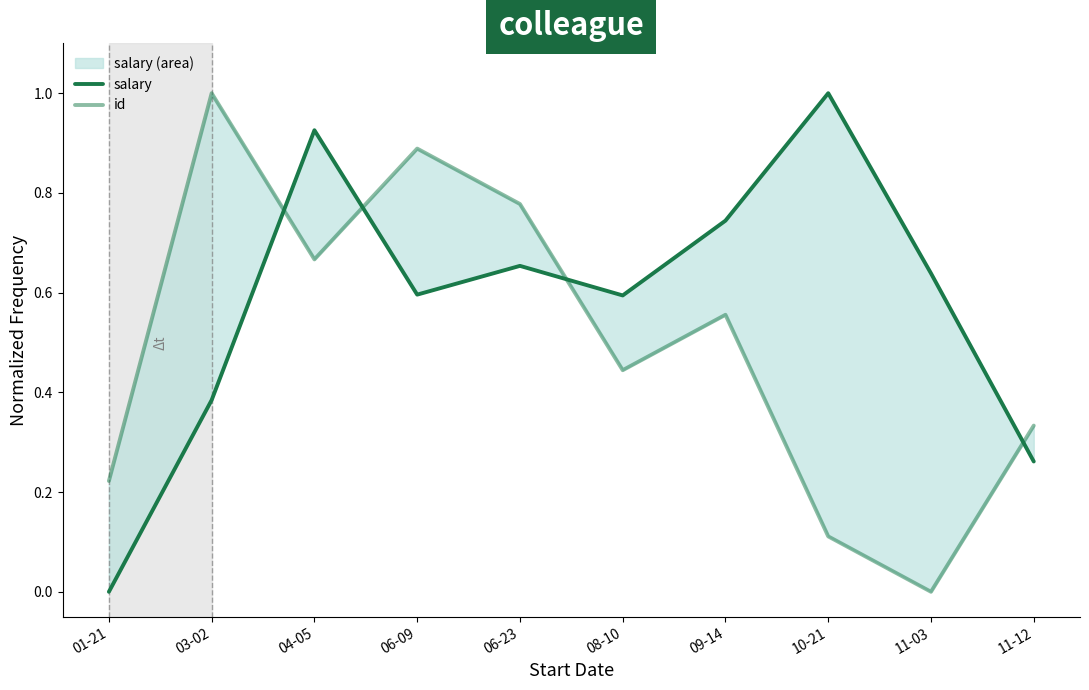

Reading right to left, transcribe all the data shown in this chart.

salary: 0.3	0.6	1.0	0.7	0.6	0.7	0.6	0.9	0.4	0.0
id: 0.3	0.0	0.1	0.6	0.4	0.8	0.9	0.7	1.0	0.2